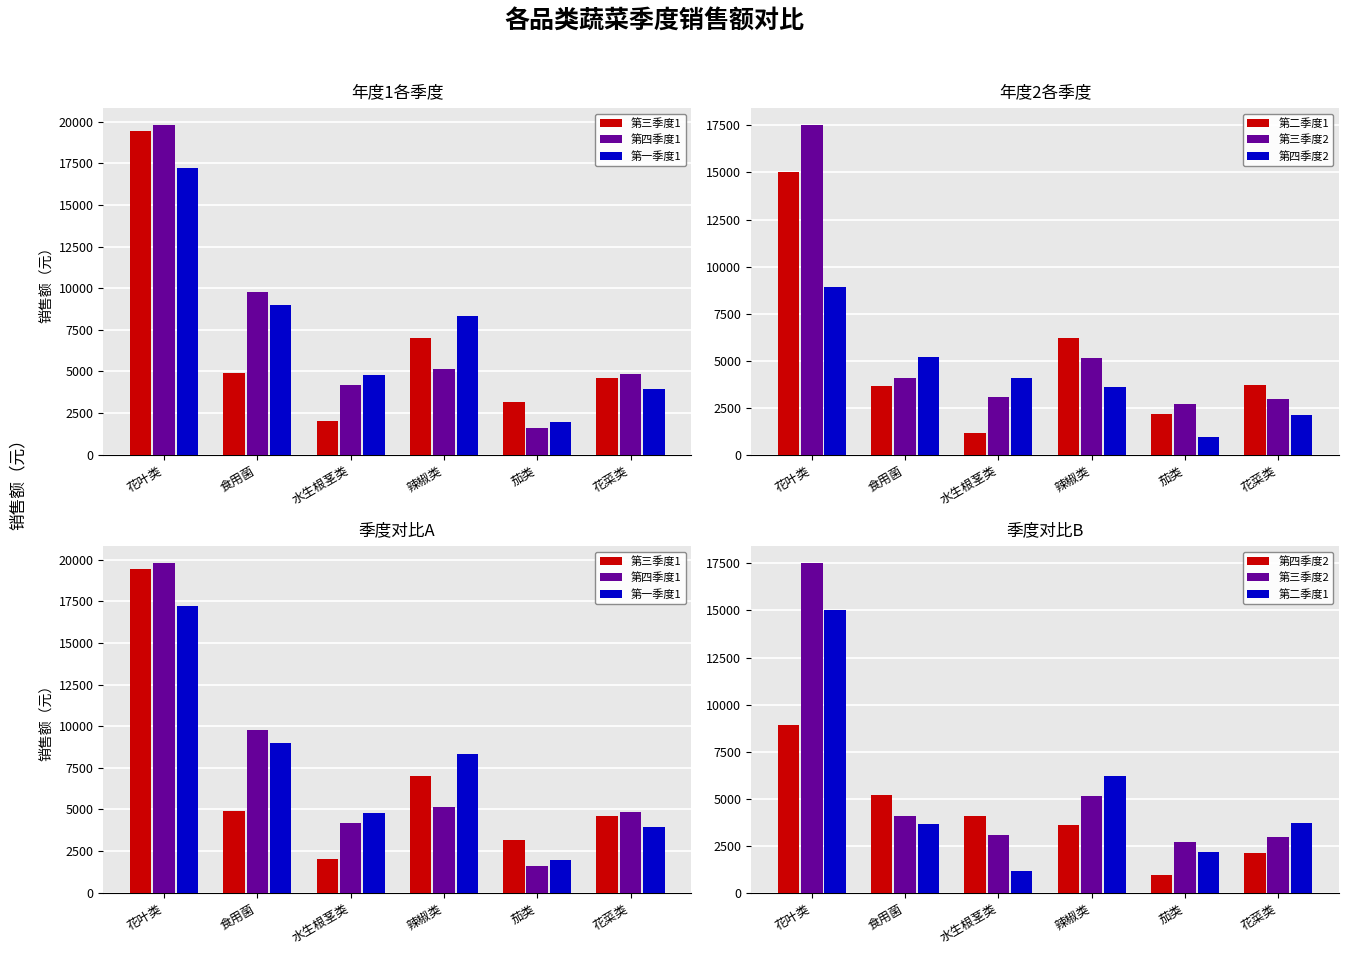

What value does the 第三季度2 series have at 花菜类?

2945.2